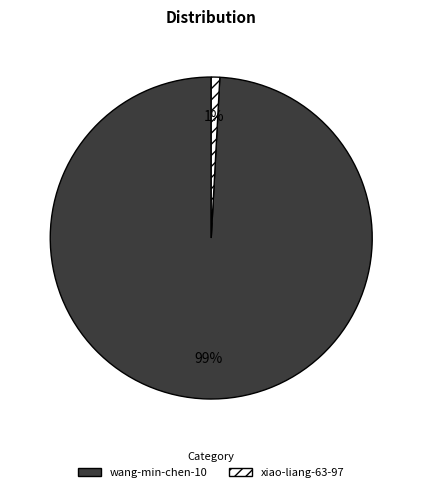

The wang-min-chen-10 slice represents 99% of the pie. True or false?

True